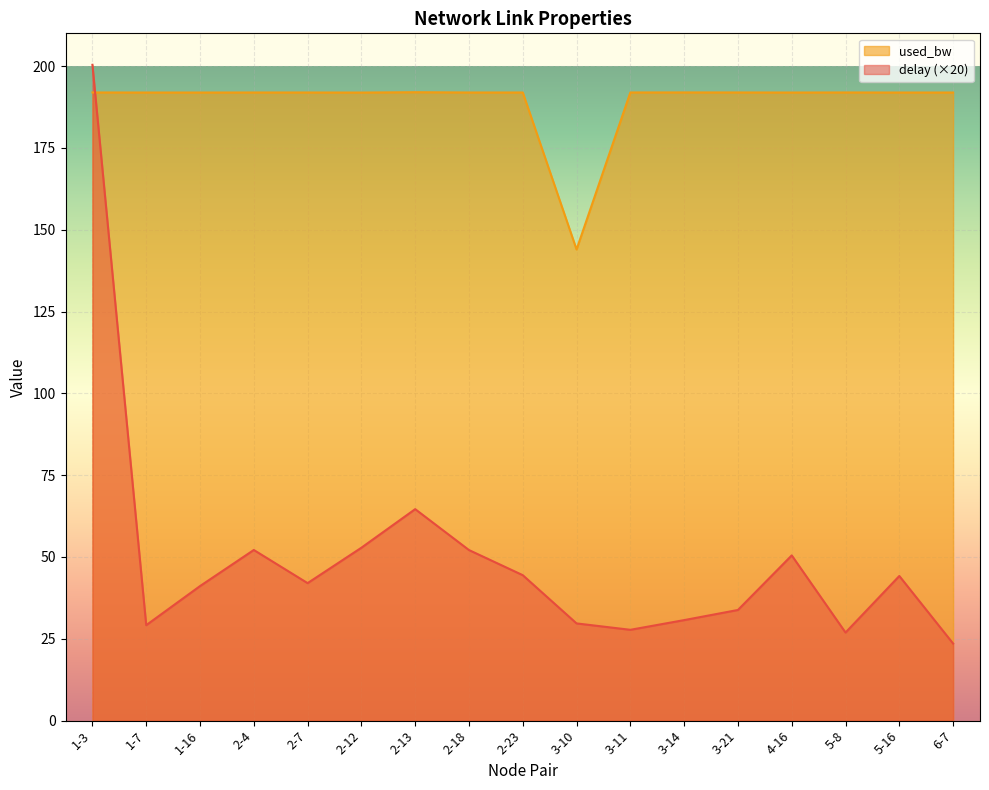

Rank the categories by used_bw value from lowest to highest.

3-10, 2-12, 1-7, 1-16, 4-16, 5-16, 6-7, 2-4, 2-7, 2-18, 2-23, 1-3, 3-11, 3-21, 5-8, 3-14, 2-13